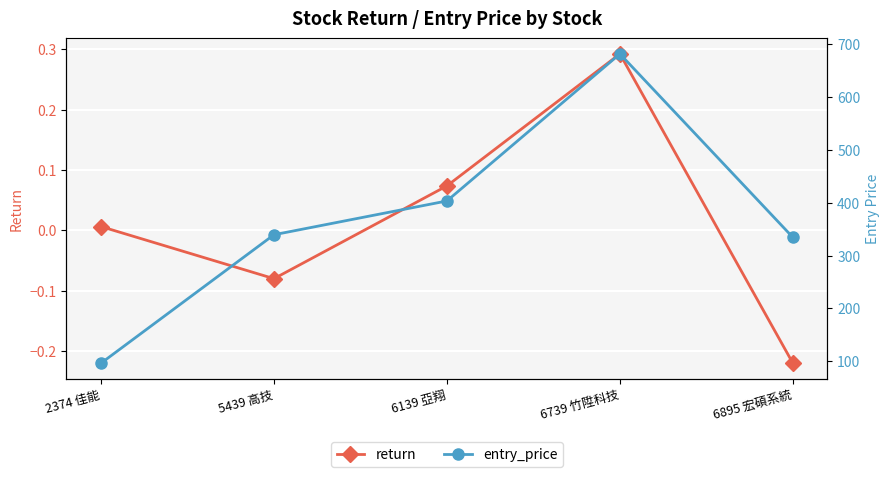

At which category does entry_price reach its first local peak?

6739 竹陞科技